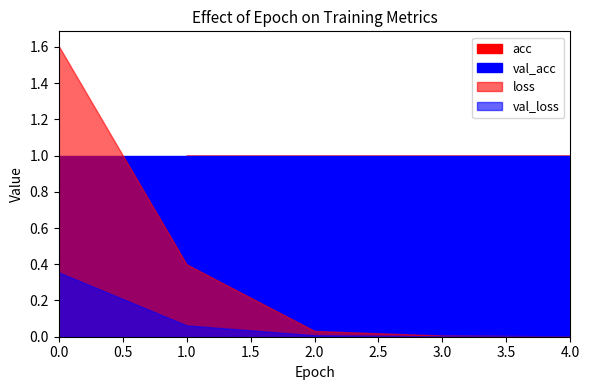

The val_loss series shows 0.1 at 0. True or false?

False